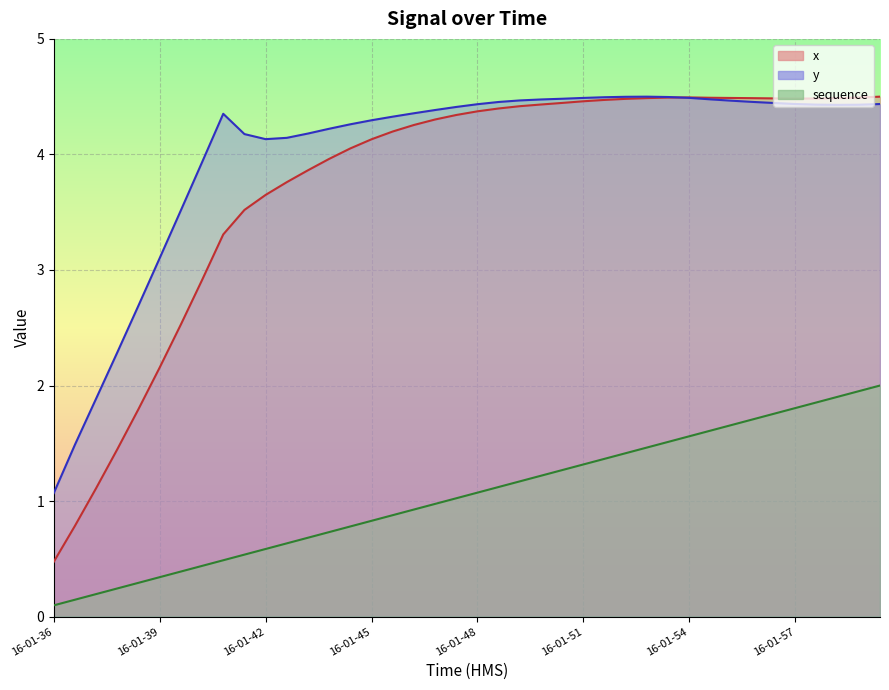

What is the spread (max minus min) of values at 16-01-59?

2.5